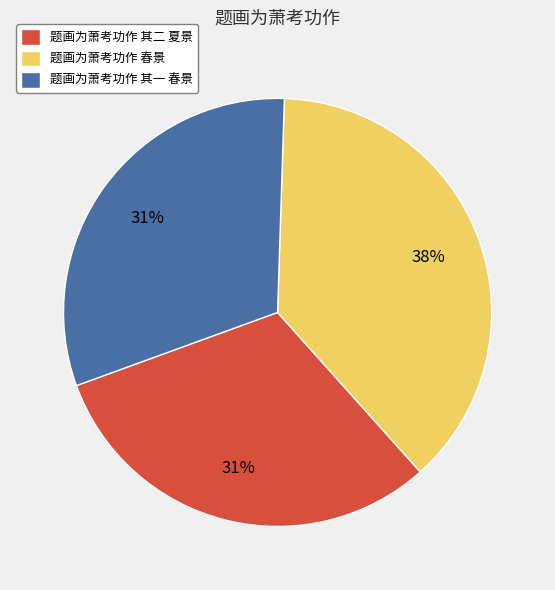

Approximately how many times larger is the value at 题画为萧考功作 春景 compared to 题画为萧考功作 其一 春景?

1.2